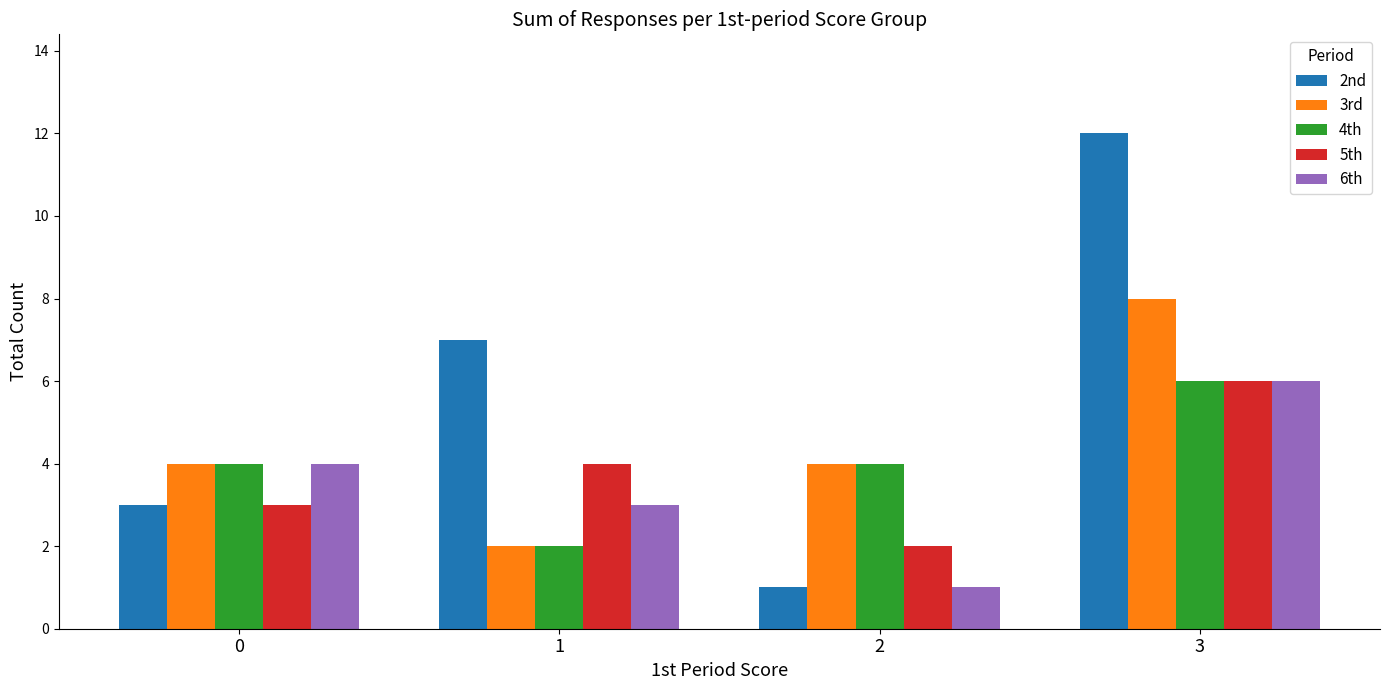

What is the sum of all 6th values?

14